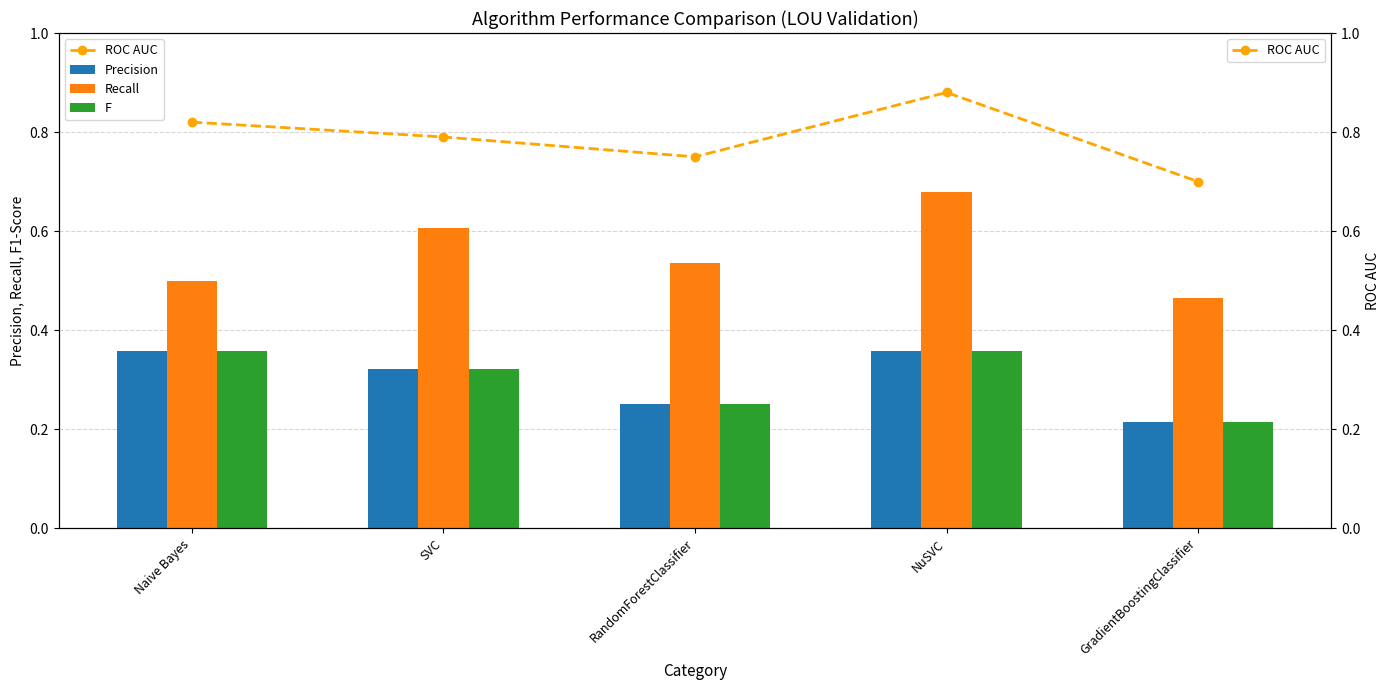

Which series changed the most between SVC and RandomForestClassifier?

Precision